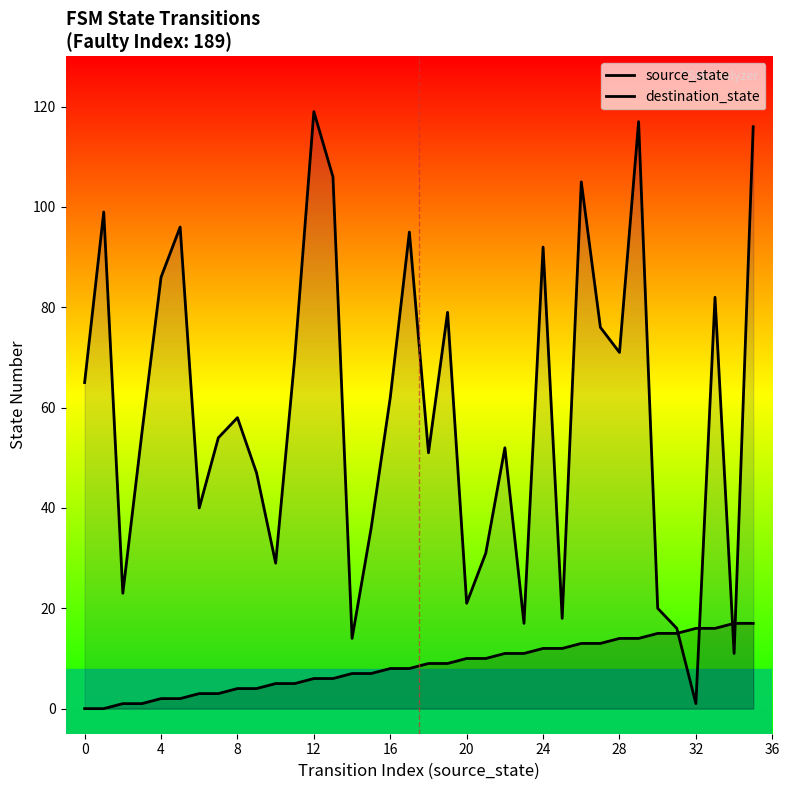

What is the maximum value for source_state?

17